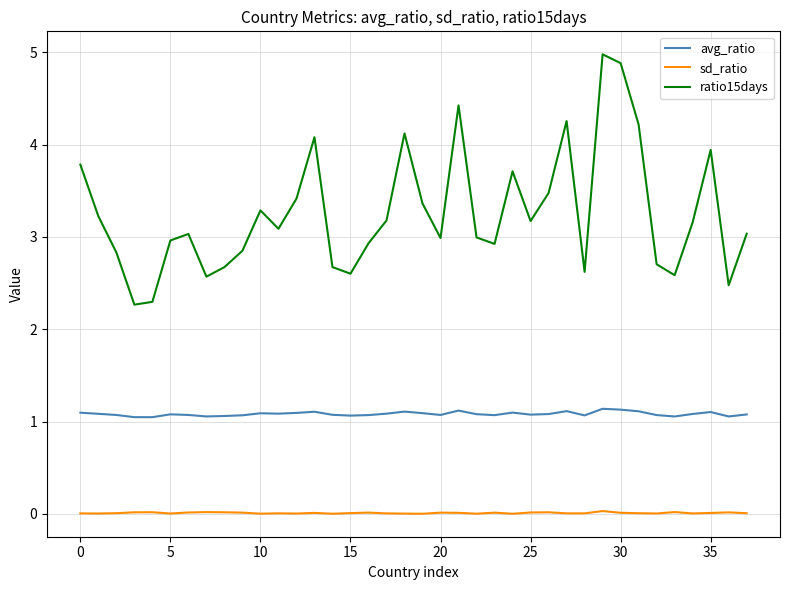

Rank the series by their average value, from highest to lowest.

ratio15days, avg_ratio, sd_ratio